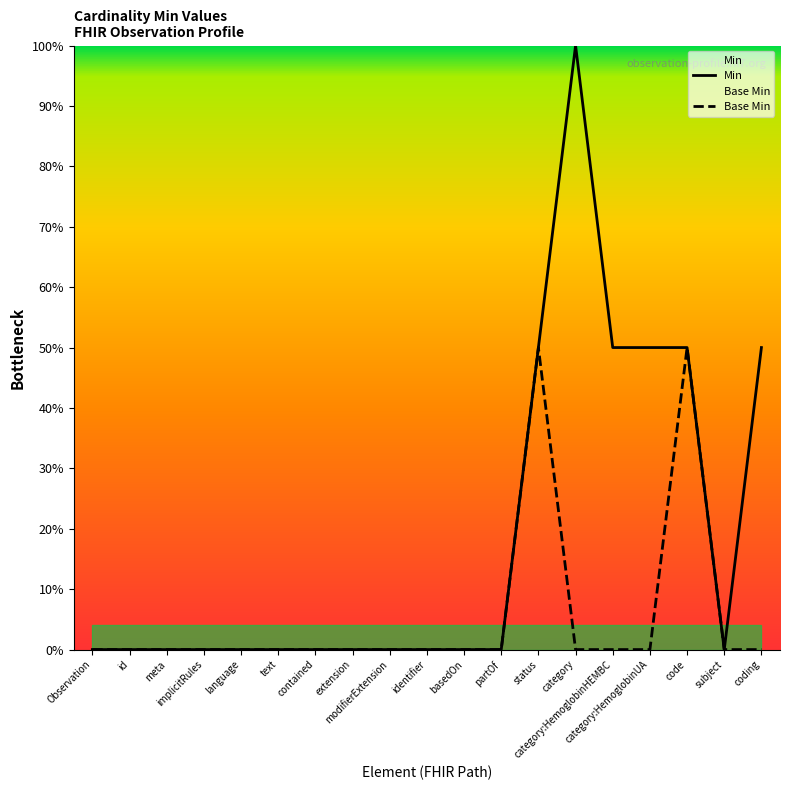

At which category is the sum across all series the highest?

status